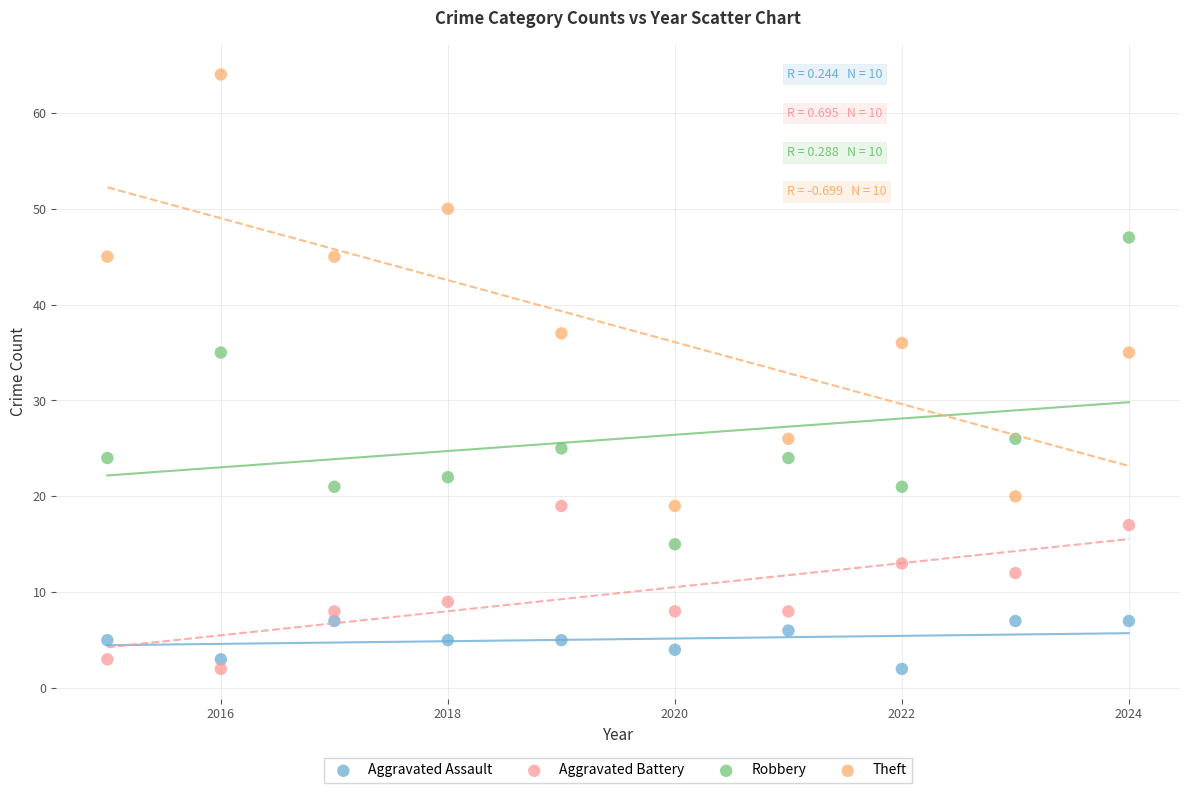

Across all data points, what is the range of X values (max minus min)?

9